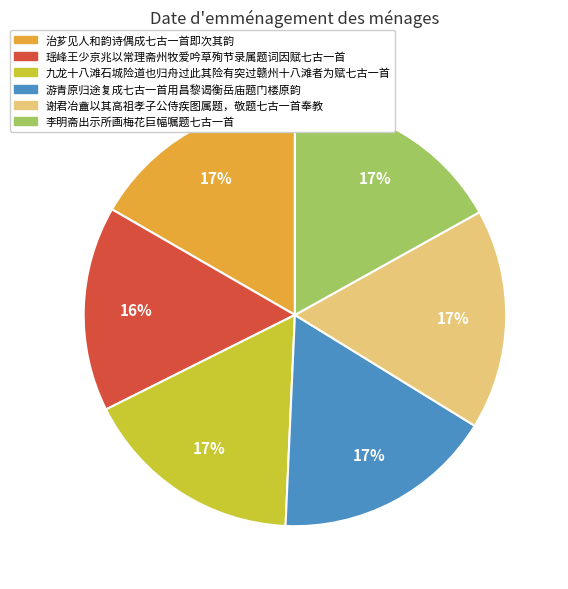

Do 谢君冶盦以其高祖孝子公侍疾图属题，敬题七古一首奉教 and 治芗见人和韵诗偶成七古一首即次其韵 together represent more than half of the pie?

No